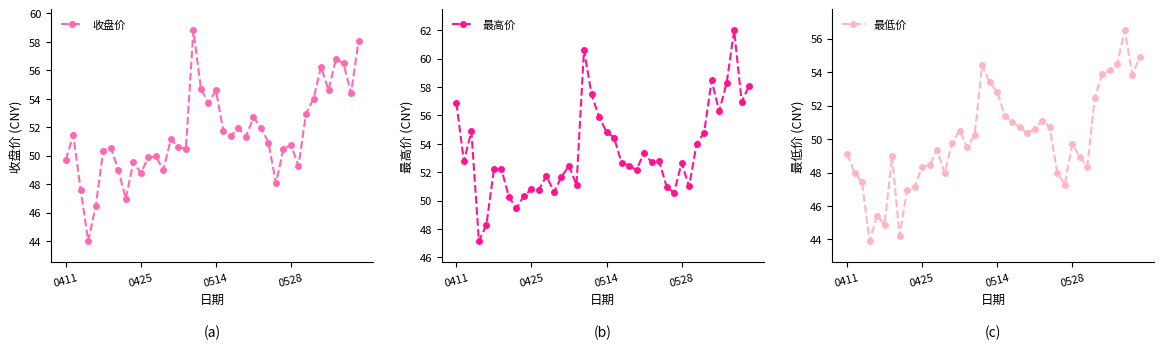

In 最高价, how many points are lower than both neighbors (excluding endpoints)?

12